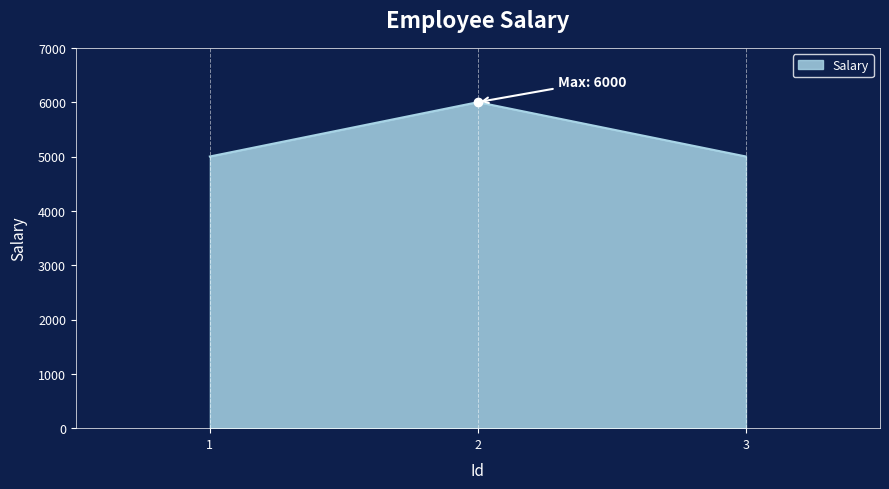

What is the change in value from 1 to 2?

+1000